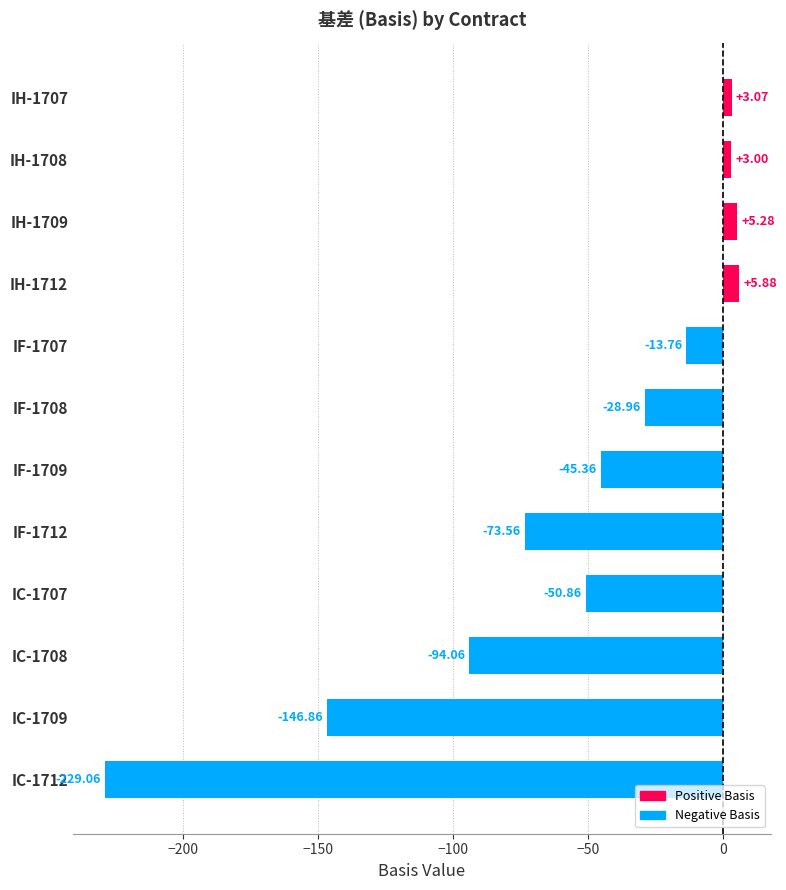

List the labels in order of value, smallest first.

IC-1712, IC-1709, IC-1708, IF-1712, IC-1707, IF-1709, IF-1708, IF-1707, IH-1708, IH-1707, IH-1709, IH-1712